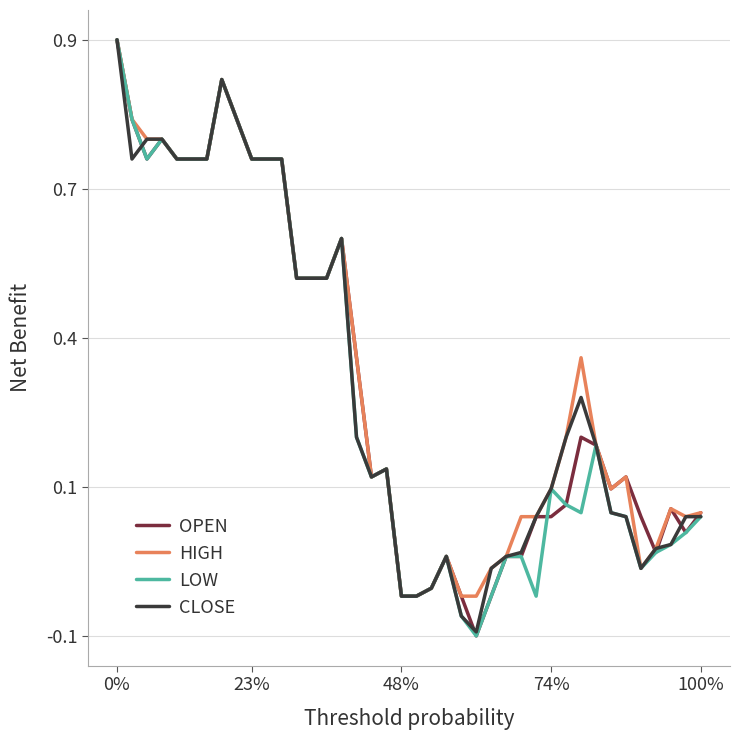

What are all the series names shown in the legend?

OPEN, HIGH, LOW, CLOSE